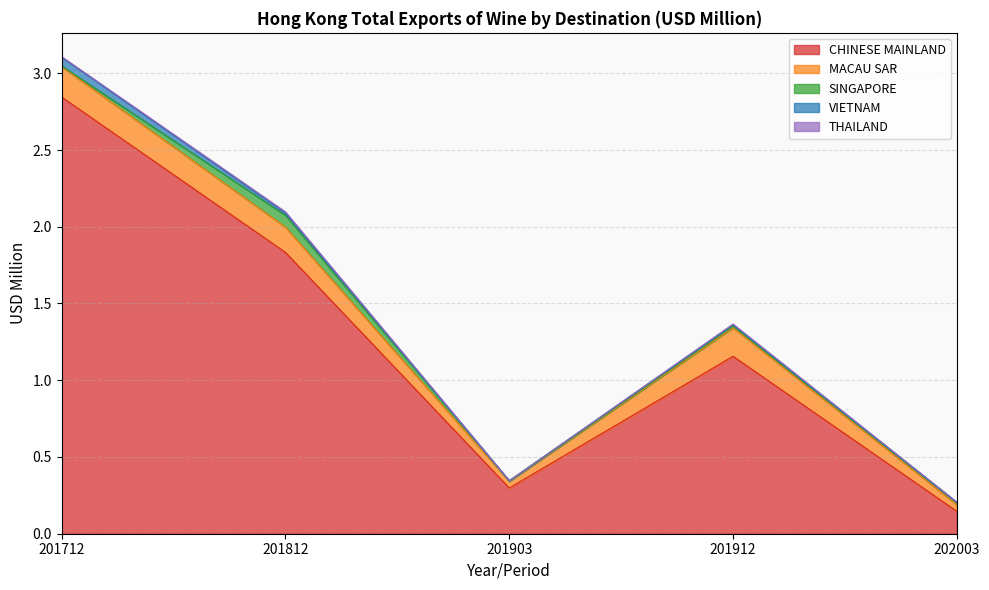

What are all the series names shown in the legend?

CHINESE MAINLAND, MACAU SAR, SINGAPORE, VIETNAM, THAILAND